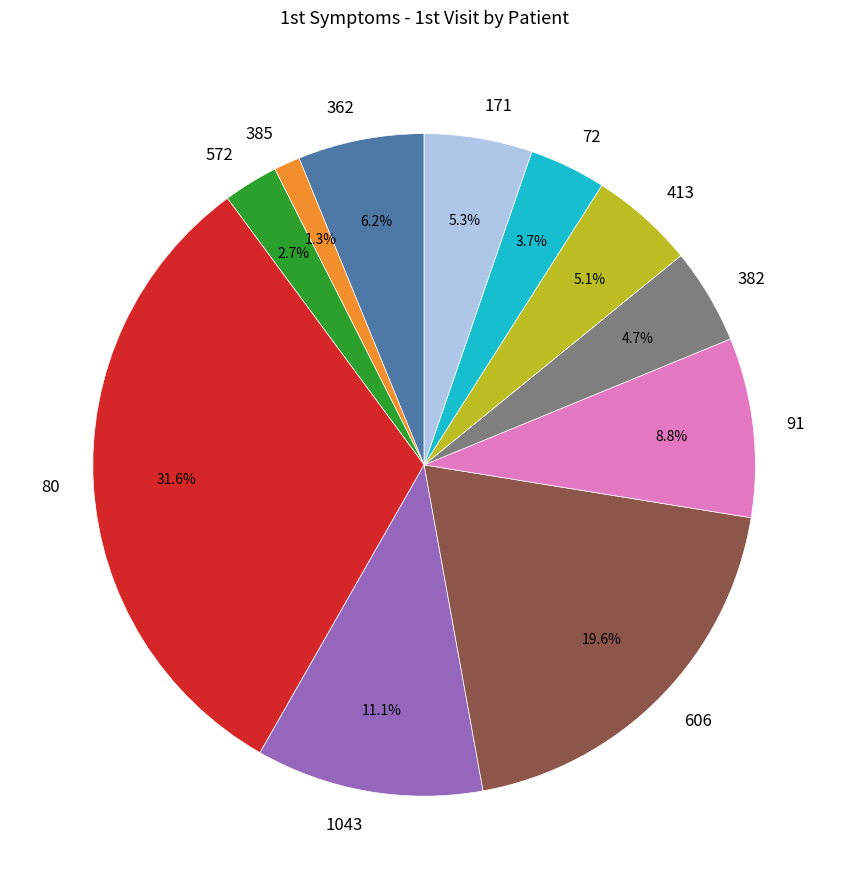

Is there a majority slice in this chart?

No